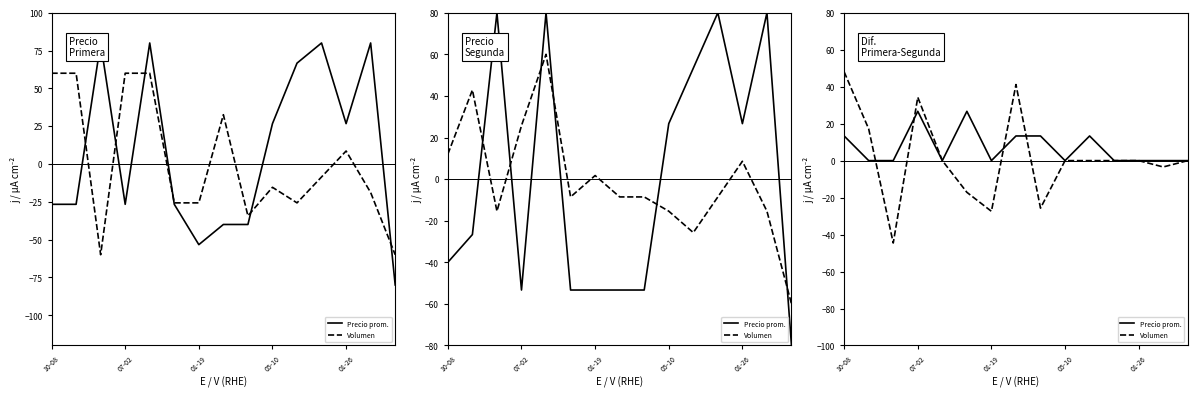

Which series has the largest range (max minus min)?

Volumen